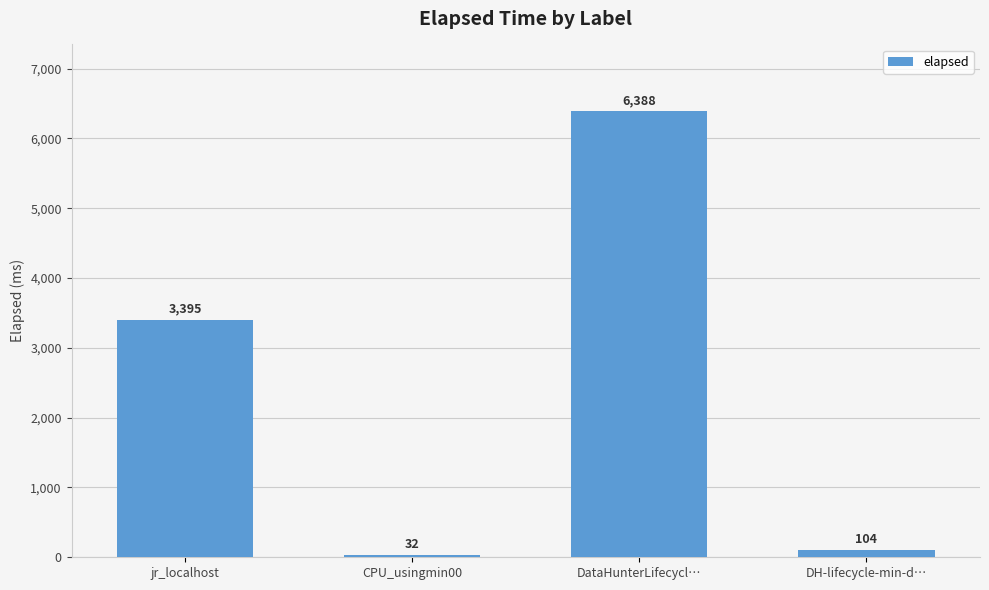

Rank the categories by value from lowest to highest.

CPU_usingmin00, DH-lifecycle-min-d…, jr_localhost, DataHunterLifecycl…